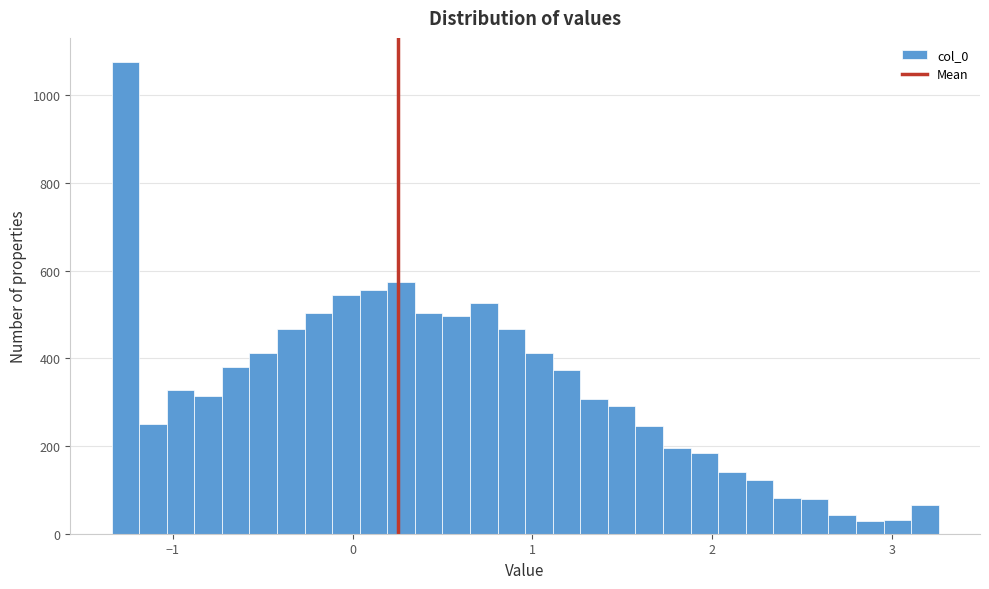

Around what value on the x-axis is the tallest bar? Give the approximate position of its centre, as read against the axis.

-1.3